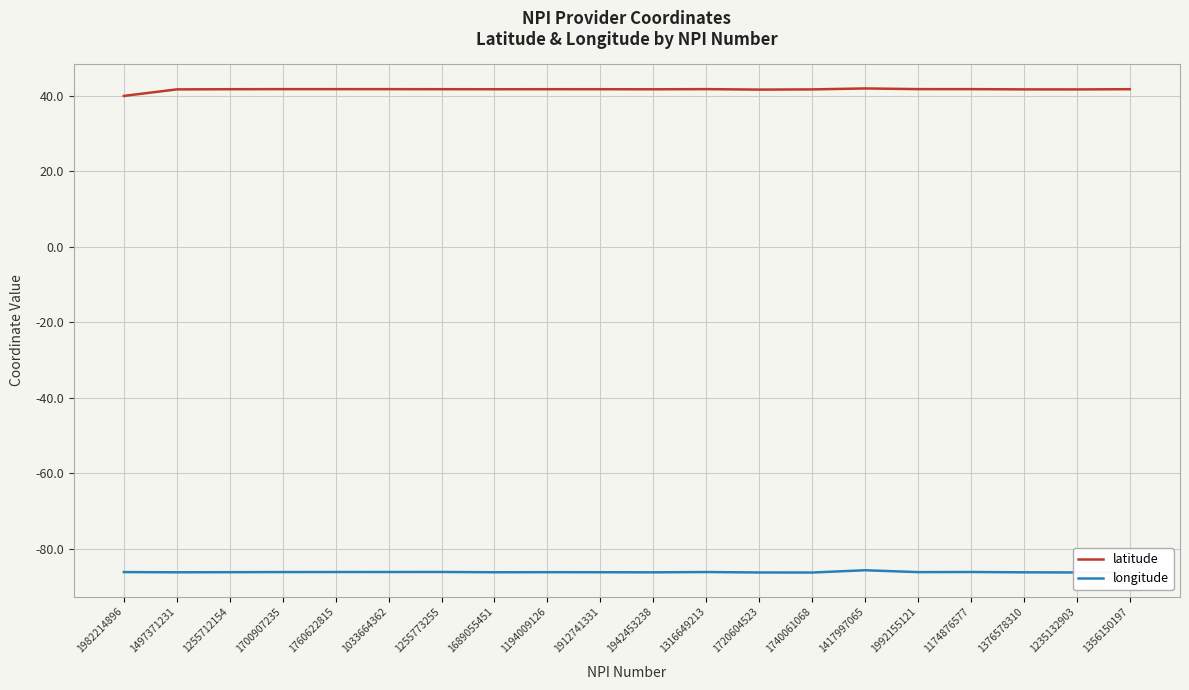

List the series in order of their overall mean, highest first.

latitude, longitude